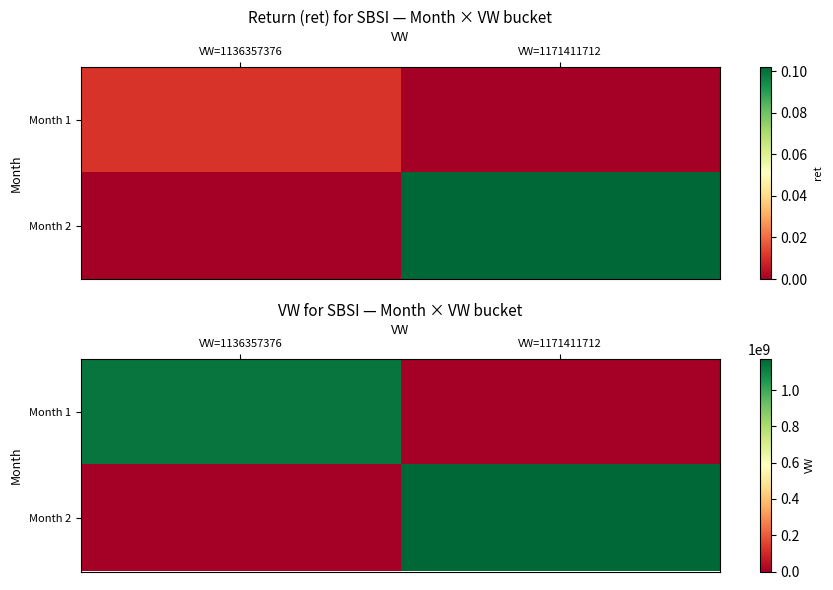

The Month 1 series shows 1136357376 at VW=1136357376. True or false?

True